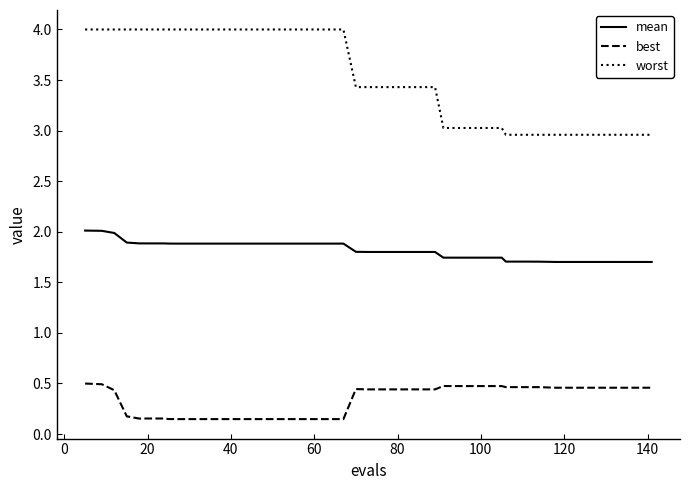

Rank the series by their average value, from lowest to highest.

best, mean, worst